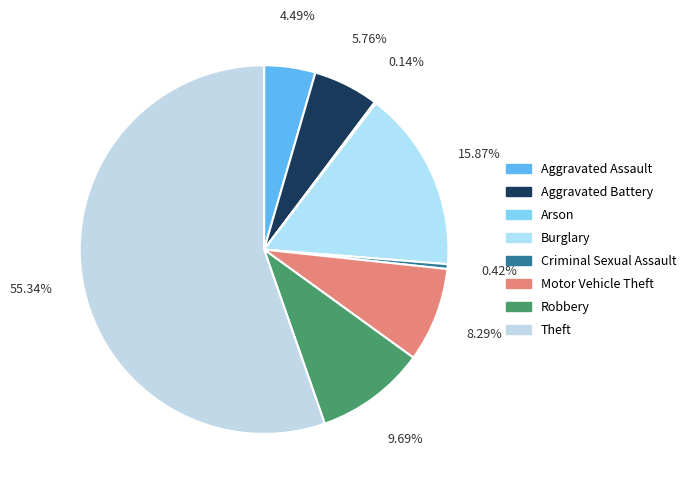

To the nearest percent, what portion does Burglary represent?

16%